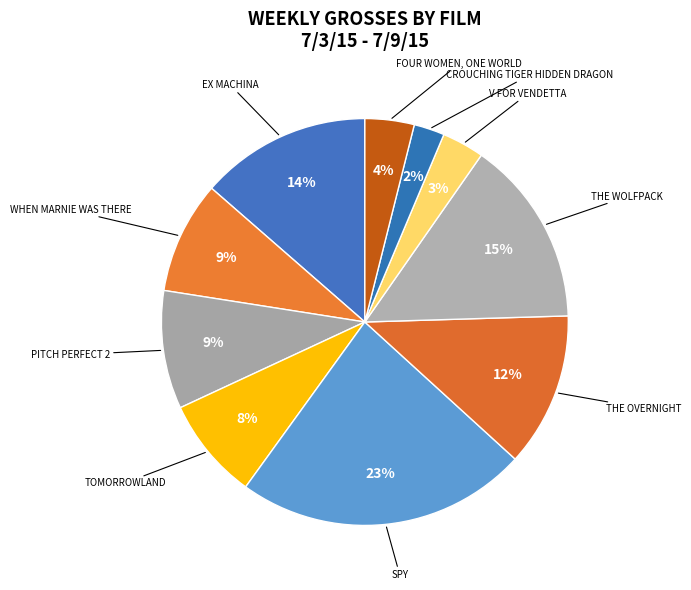

Count the number of slices in the pie.

10